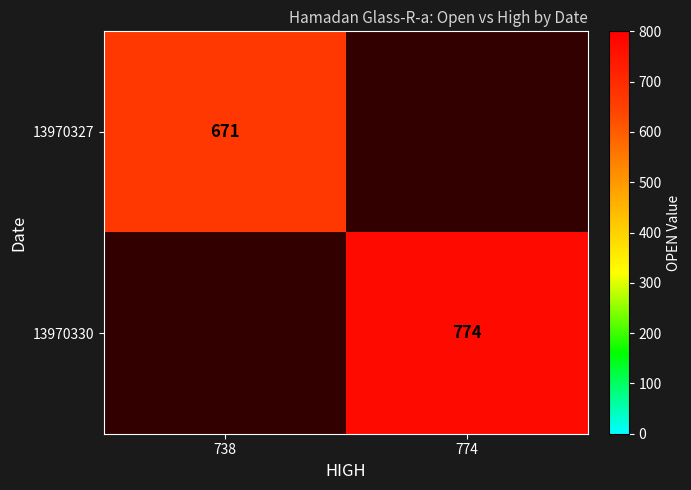

What is the greatest value displayed?

774.0